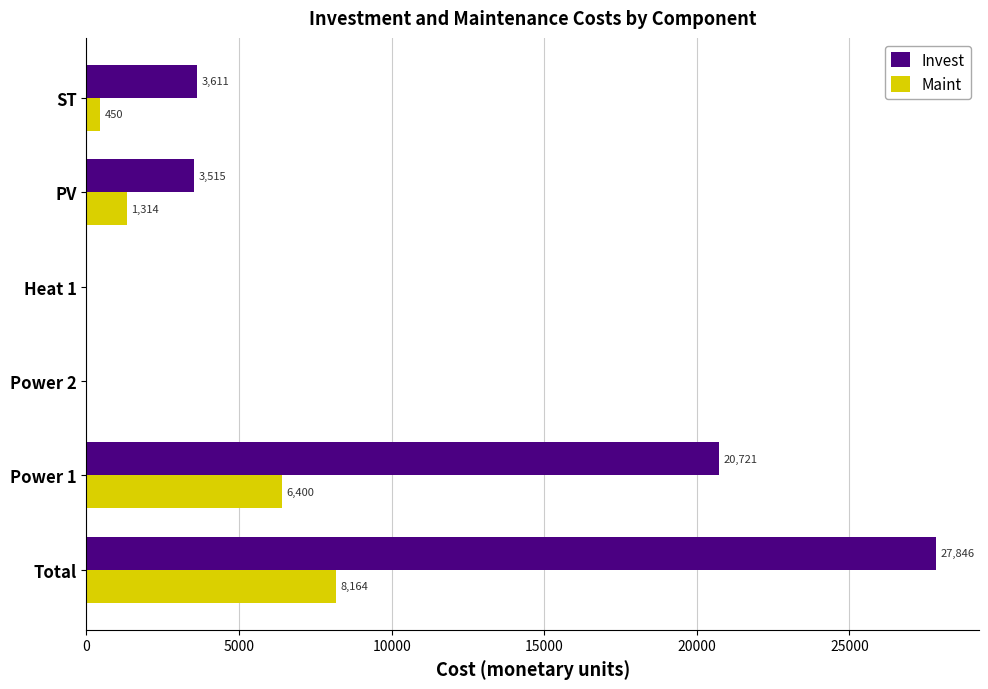

What is the sum of all Maint values?

16328.0